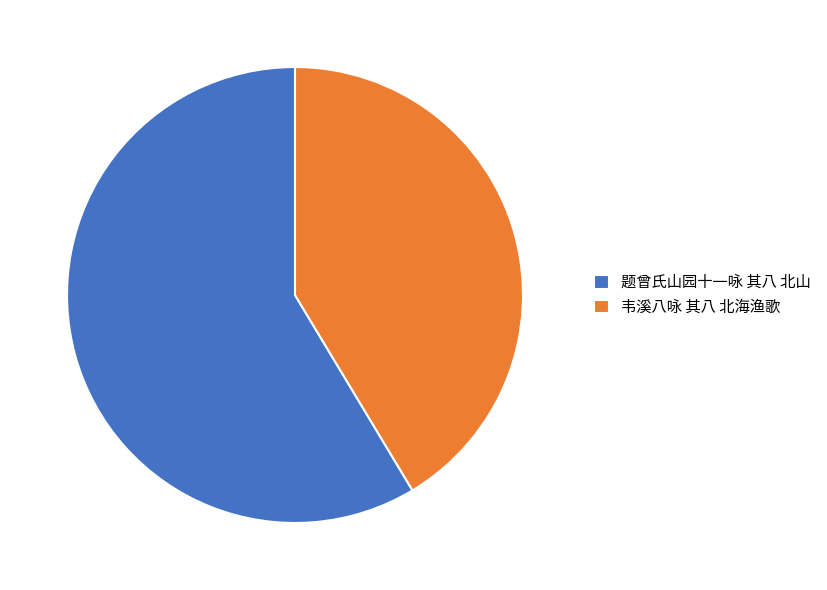

Between 韦溪八咏 其八 北海渔歌 and 题曾氏山园十一咏 其八 北山, which is larger?

题曾氏山园十一咏 其八 北山